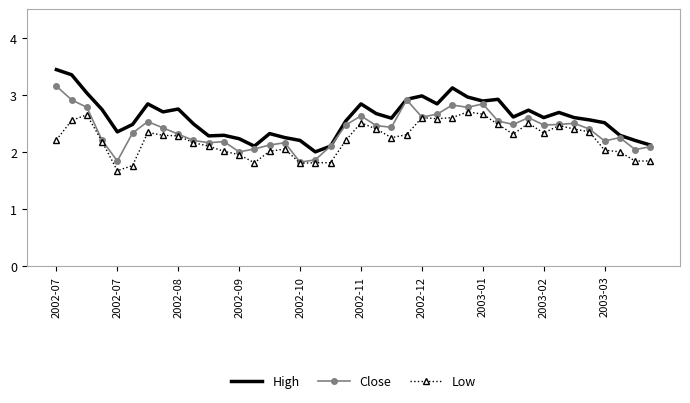

Which series has the largest range (max minus min)?

High